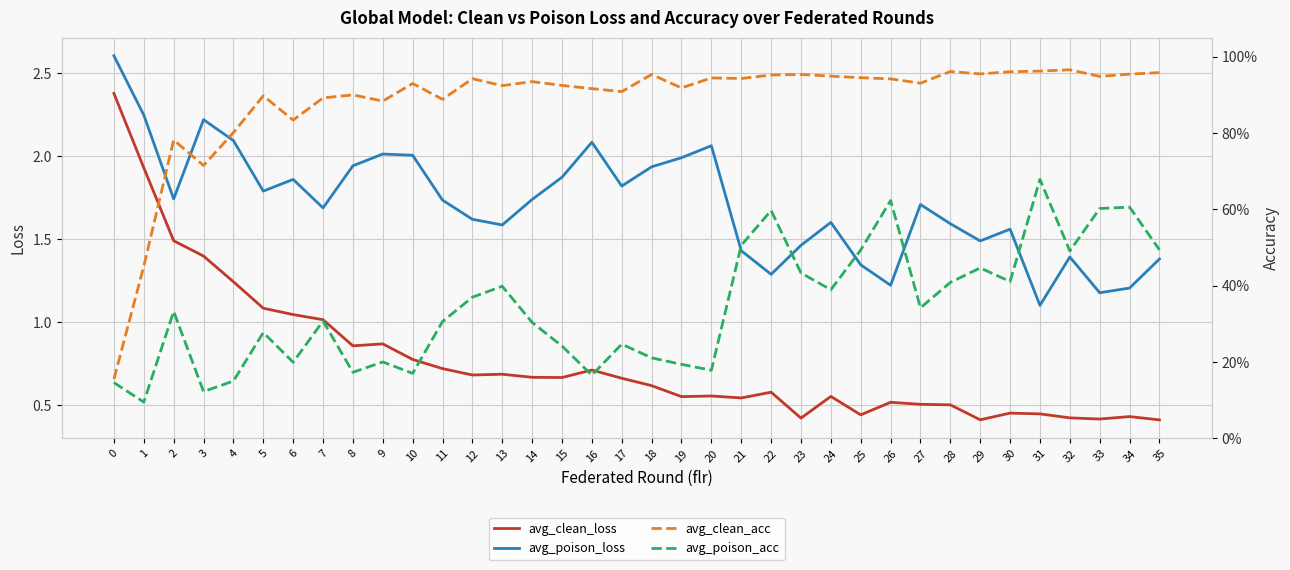

At how many categories does at least one series exceed 2?

8